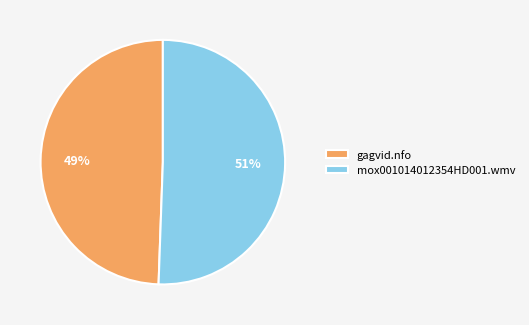

Is there a majority slice in this chart?

Yes